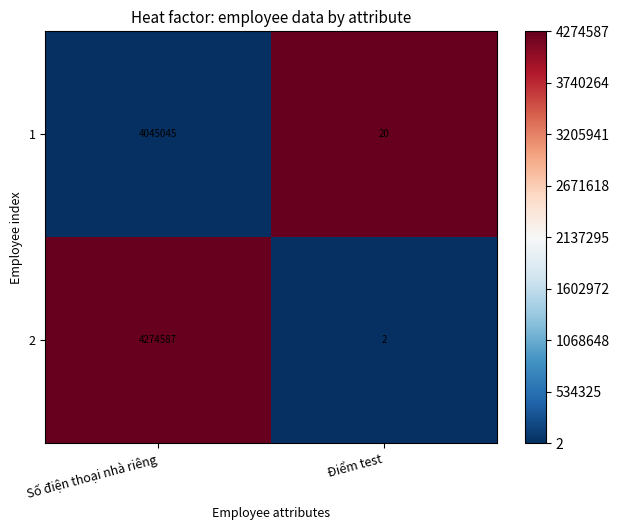

Which category has the lowest value in the 2 series?

Điểm test